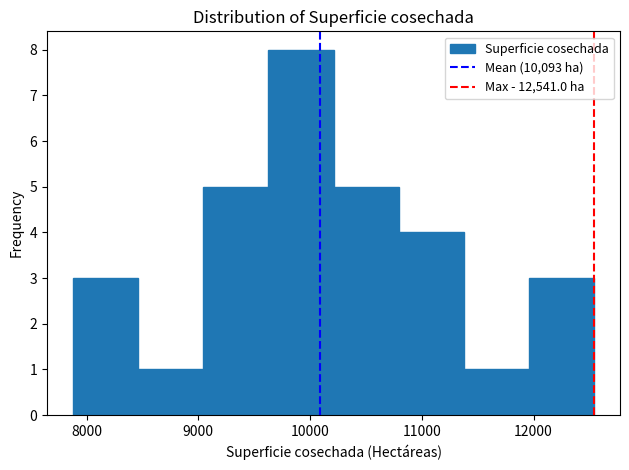

Which range on the x-axis has the tallest bar?

9600 to 10200